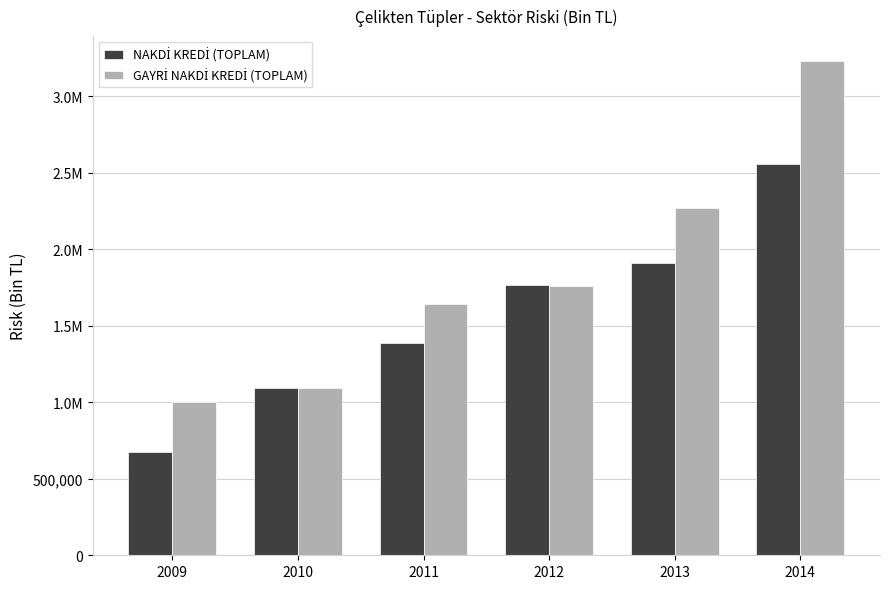

At 2009, list the series in order from smallest to largest.

NAKDİ KREDİ (TOPLAM), GAYRİ NAKDİ KREDİ (TOPLAM)